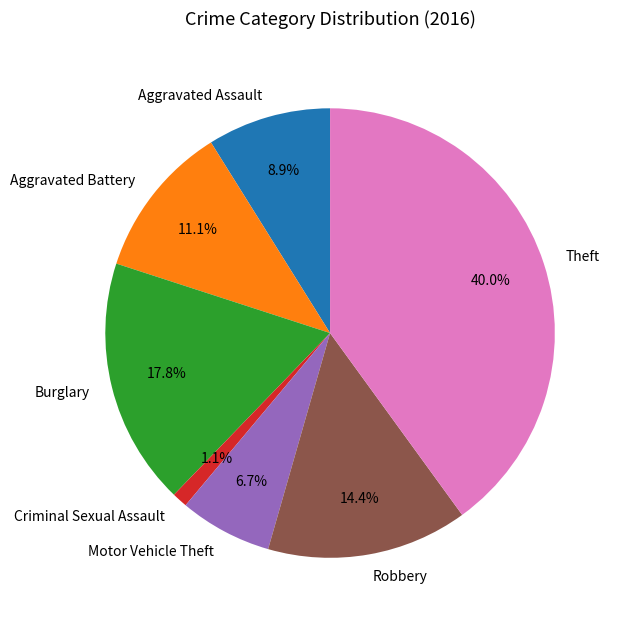

How many segments does this pie chart have?

7